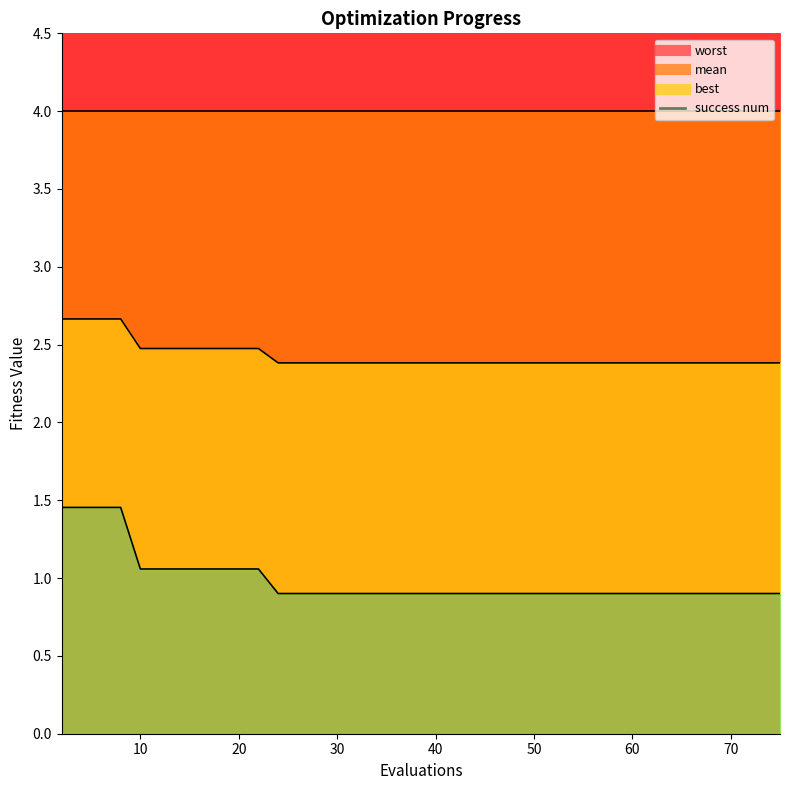

Read the mean line value at 20.

2.5